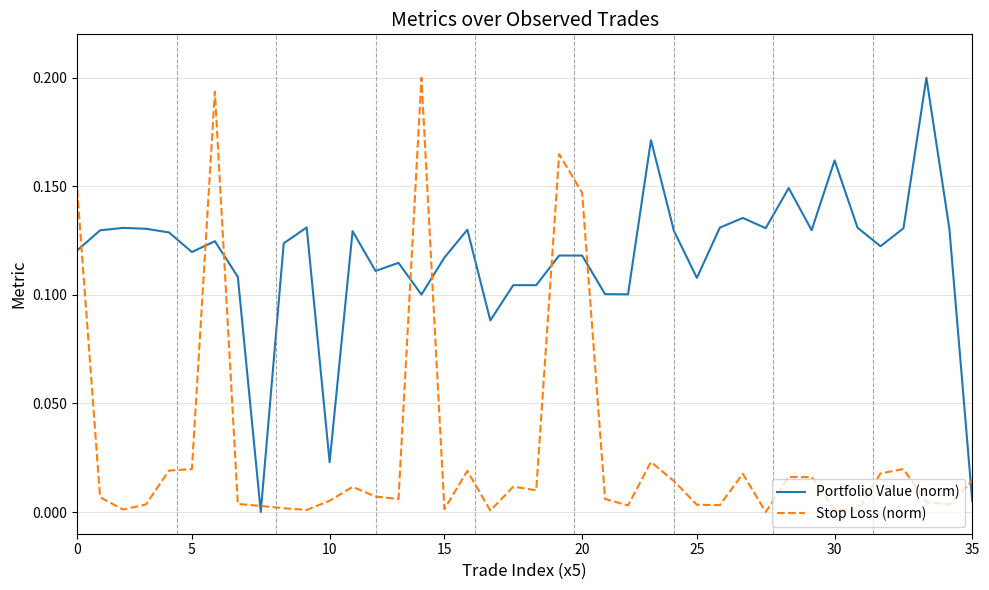

Rank the series by their average value, from highest to lowest.

Portfolio Value (norm), Stop Loss (norm)